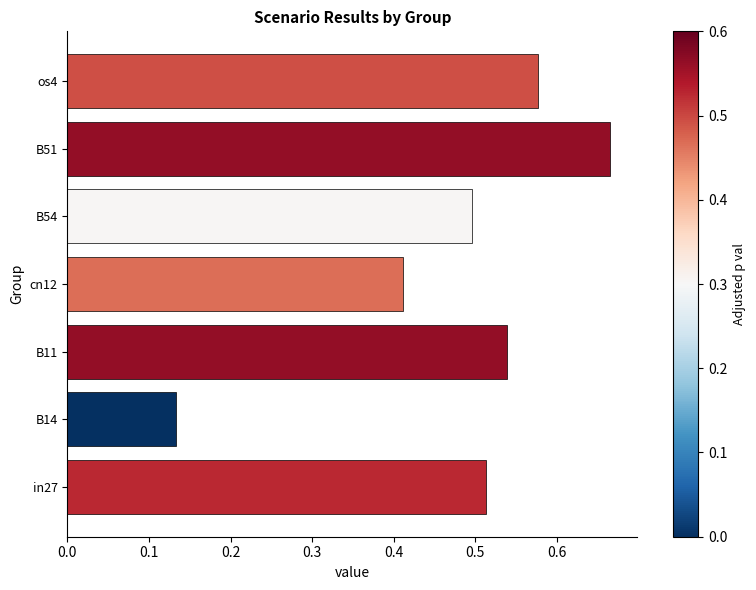

Which has a higher value, B14 or in27?

in27